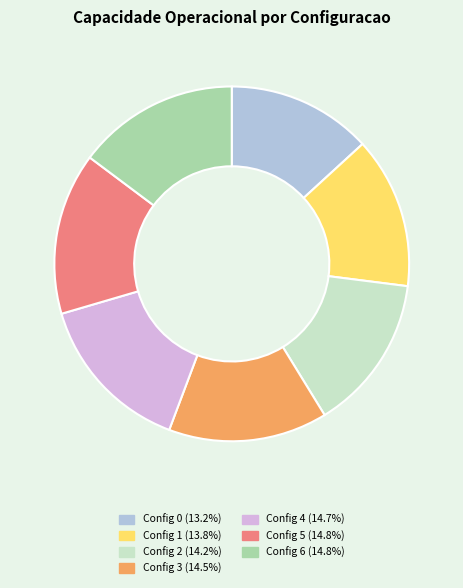

Does any single category account for the majority?

No